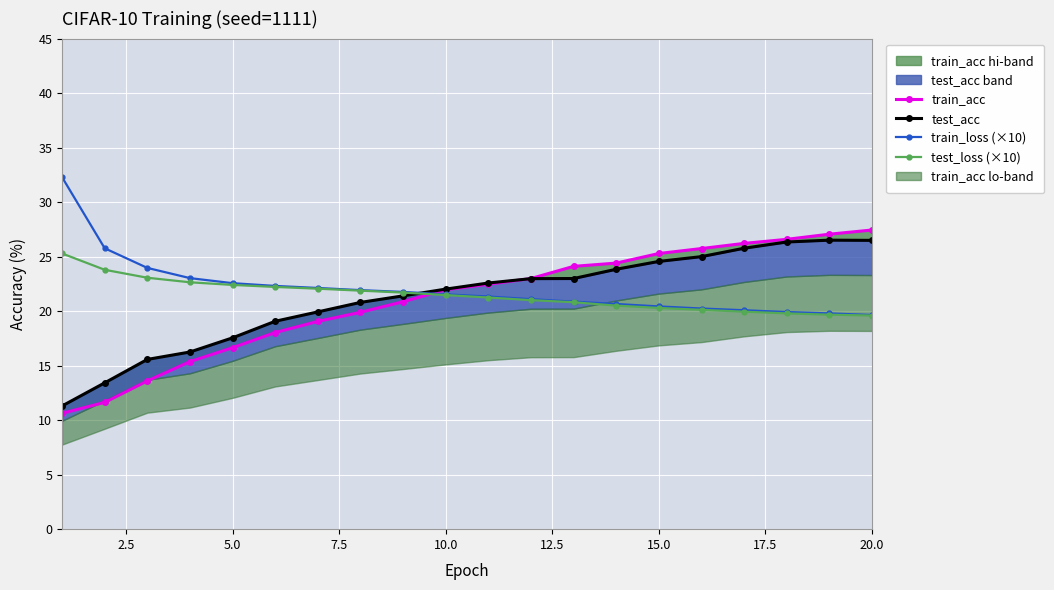

Reading right to left, list all the values displayed in this chart.

train_acc: 27.4	27.1	26.6	26.2	25.7	25.3	24.4	24.1	23.0	22.5	22.0	20.9	19.9	19.1	18.0	16.6	15.4	13.6	11.6	10.6
test_acc: 26.5	26.5	26.3	25.8	25.0	24.6	23.8	23.0	23.0	22.6	22.0	21.4	20.8	19.9	19.1	17.6	16.2	15.6	13.4	11.3
train_loss (×10): 19.6	19.8	19.9	20.1	20.2	20.4	20.7	20.9	21.1	21.3	21.5	21.8	21.9	22.1	22.3	22.6	23.0	24.0	25.8	32.3
test_loss (×10): 19.6	19.7	19.8	19.9	20.1	20.3	20.5	20.8	21.0	21.2	21.5	21.7	21.9	22.1	22.2	22.4	22.6	23.1	23.8	25.3